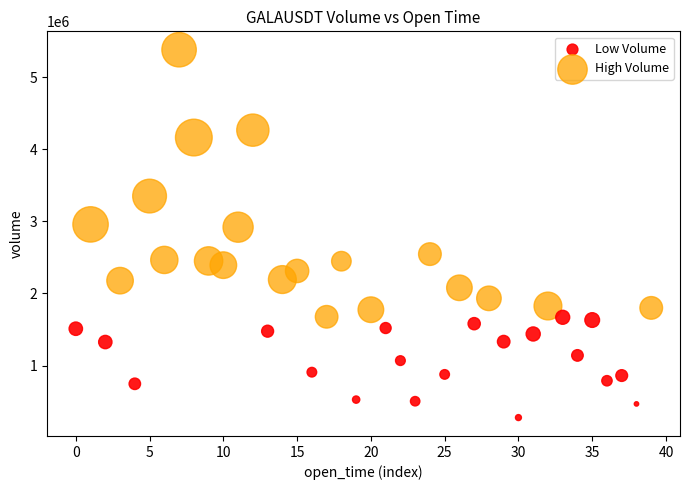

Which series has the widest spread of Y values?

High Volume